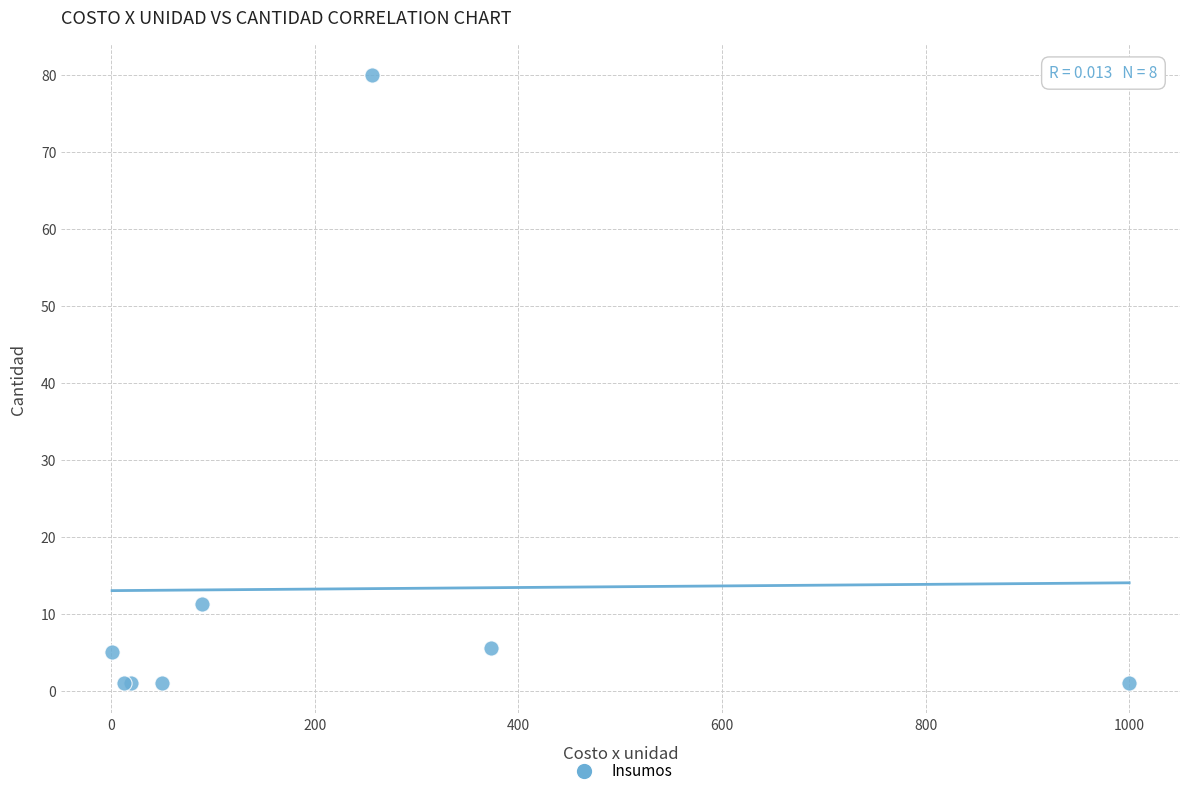

What Y value in the scatter plot is closest to 40?

11.2